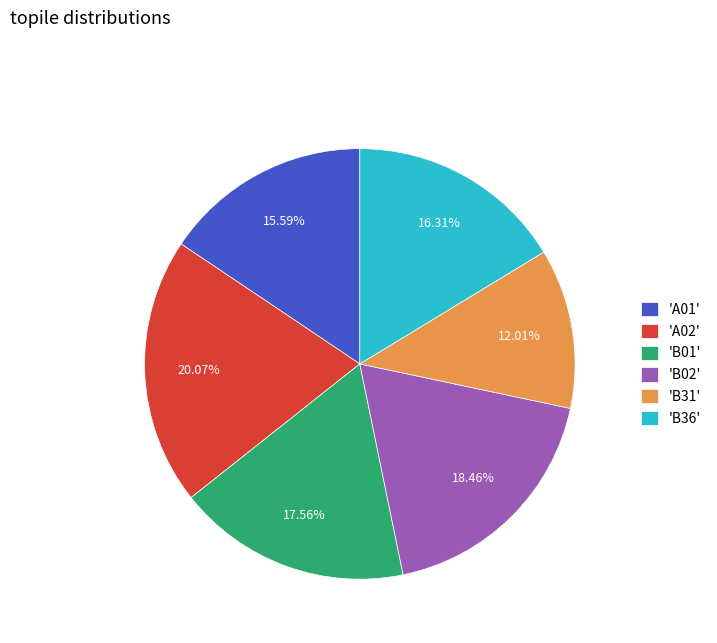

Does 'B02' account for over 50% of the chart?

No